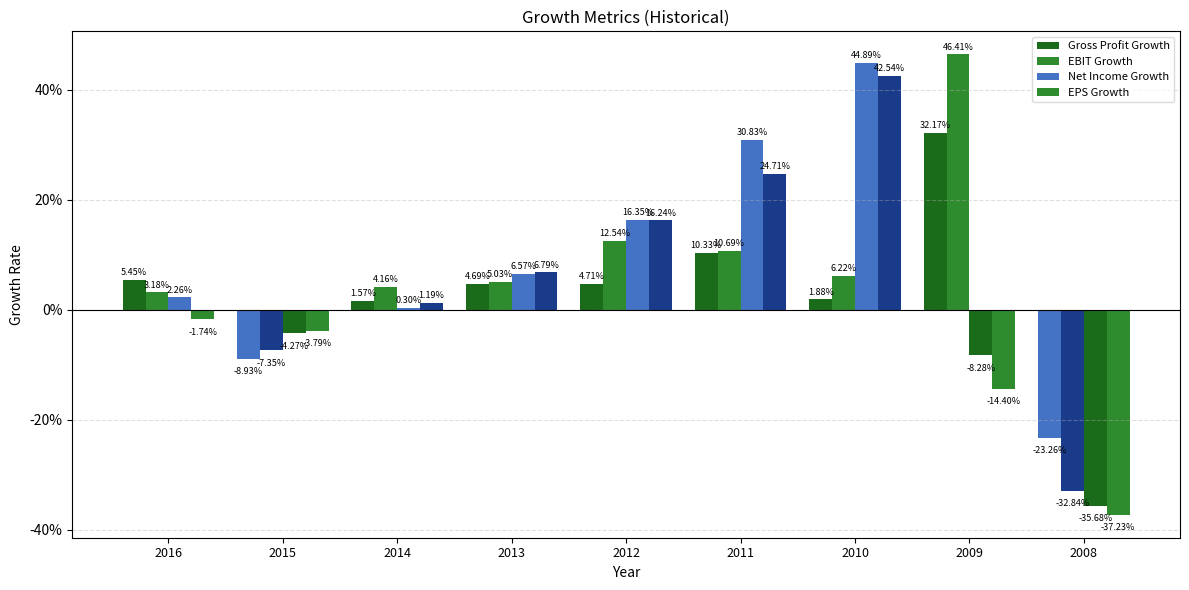

The Net Income Growth series shows -0.0 at 2015. True or false?

False